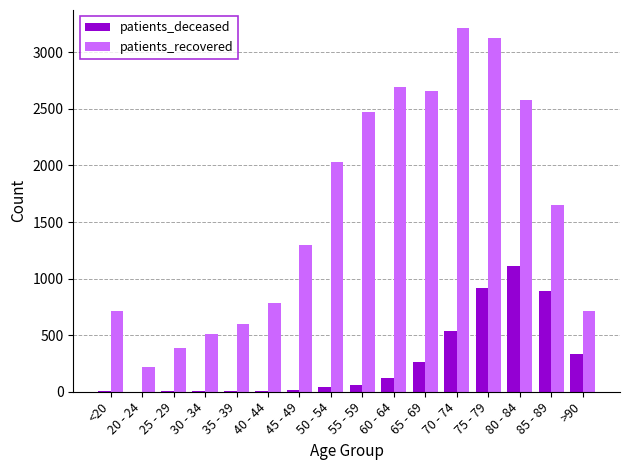

Are the bars grouped side by side (vs. stacked)?

Yes